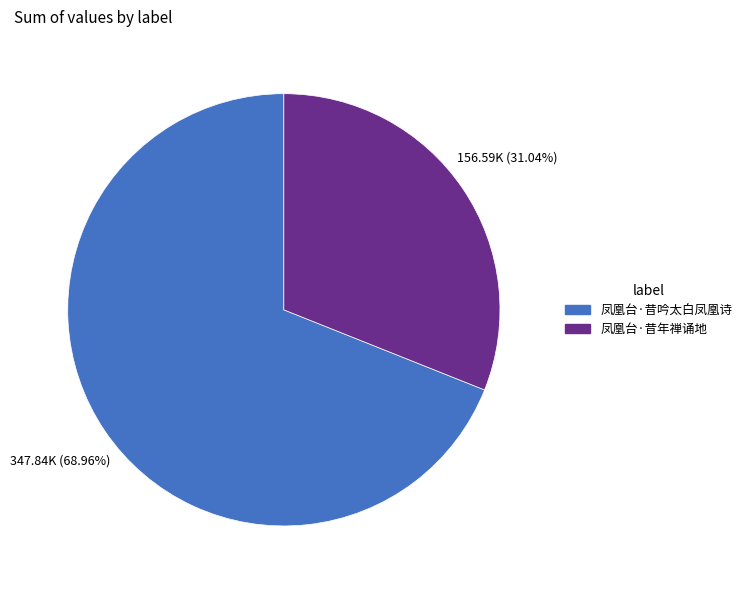

To the nearest percent, what is the difference between the 凤凰台·昔年禅诵地 and 凤凰台·昔吟太白凤凰诗 slice percentages?

38%